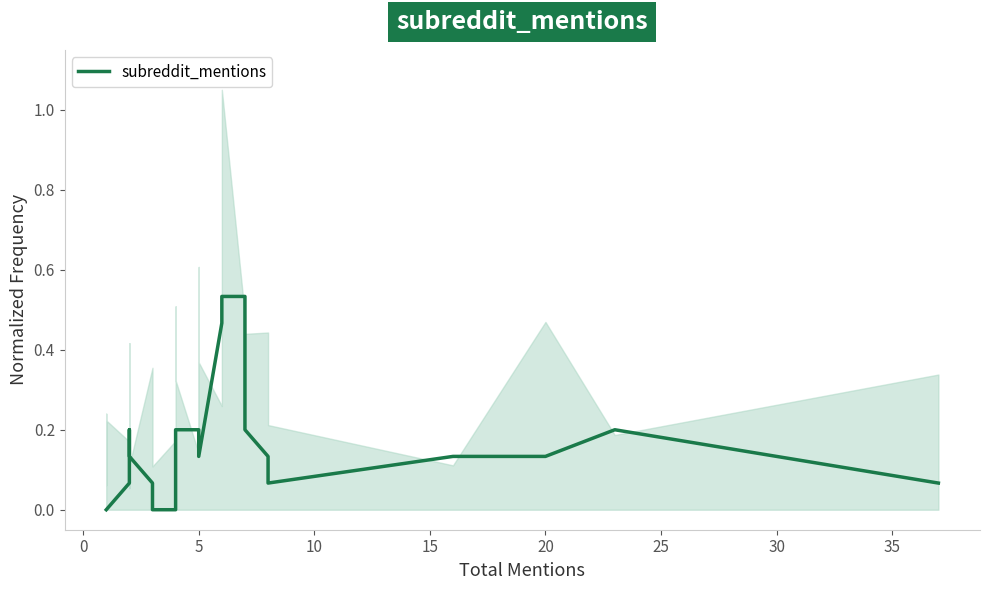

How many lines are shown in the chart?

1